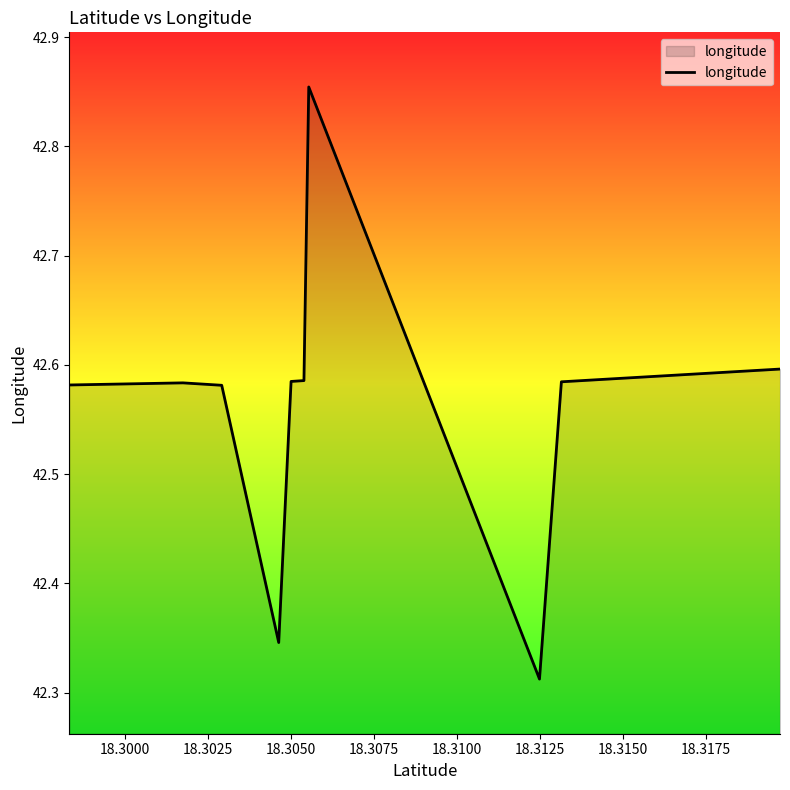

The value at 10 is 18.8. True or false?

False